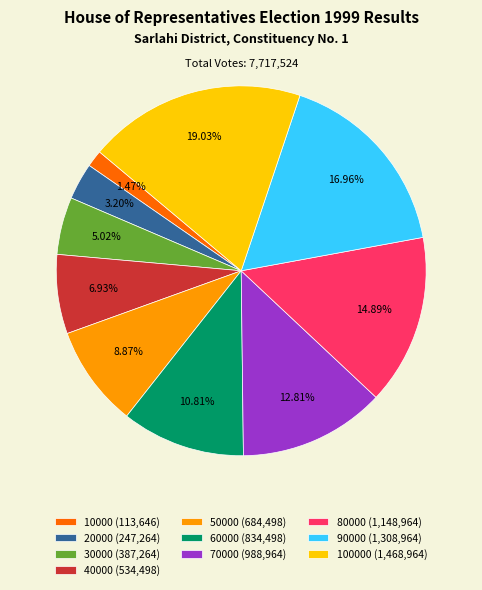

Do 100000 (1,468,964) and 10000 (113,646) together represent more than half of the pie?

No